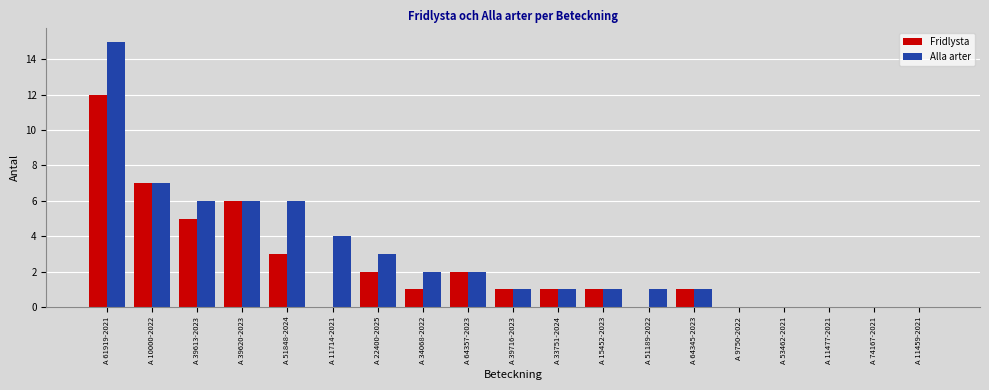

Does the chart contain stacked bars?

No